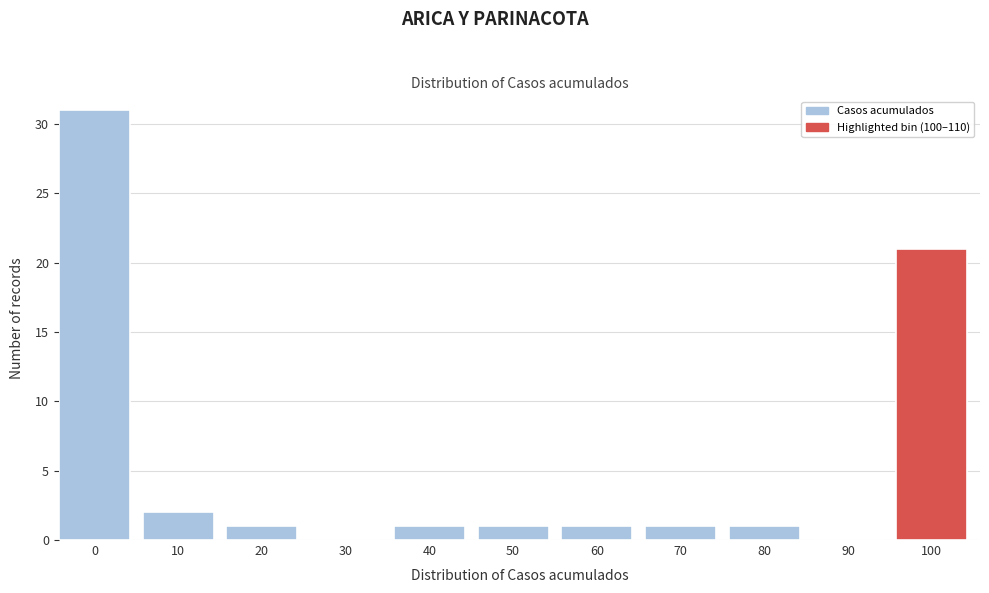

Reading left to right, what are all the values shown in this chart?

0=31	10=2	20=1	30=0	40=1	50=1	60=1	70=1	80=1	90=0	100=21